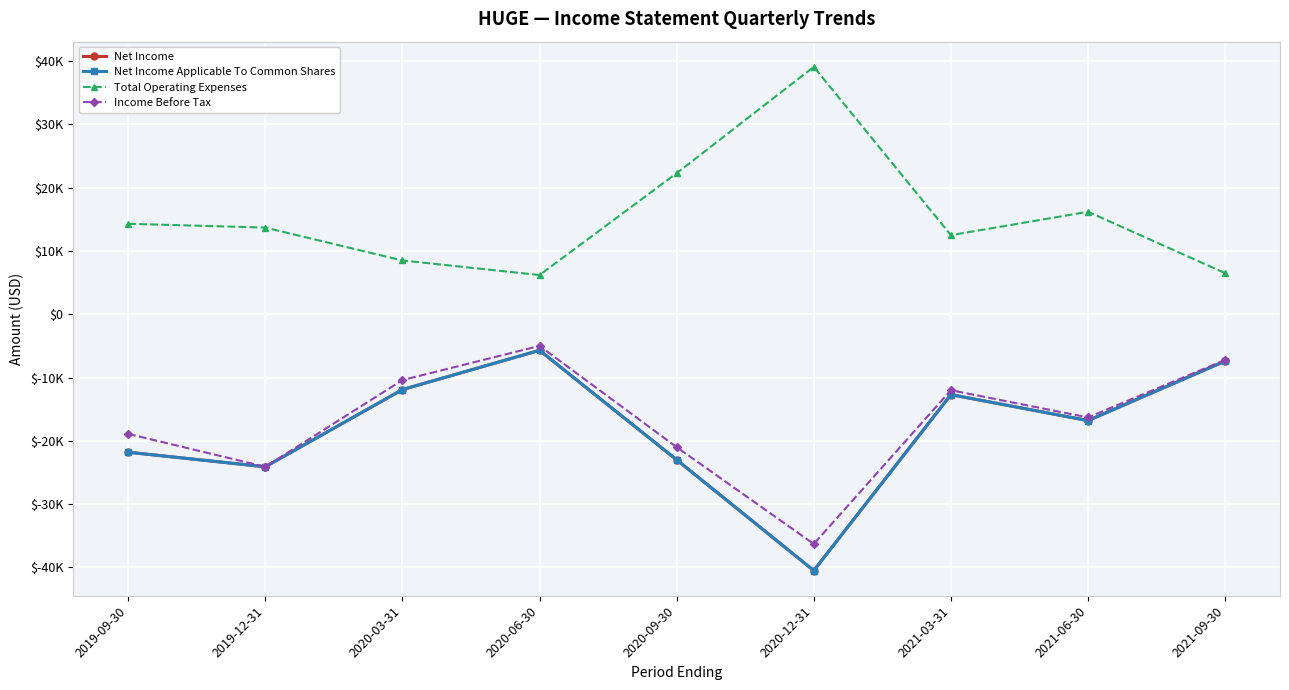

Is this an area chart (filled region under the line)?

No